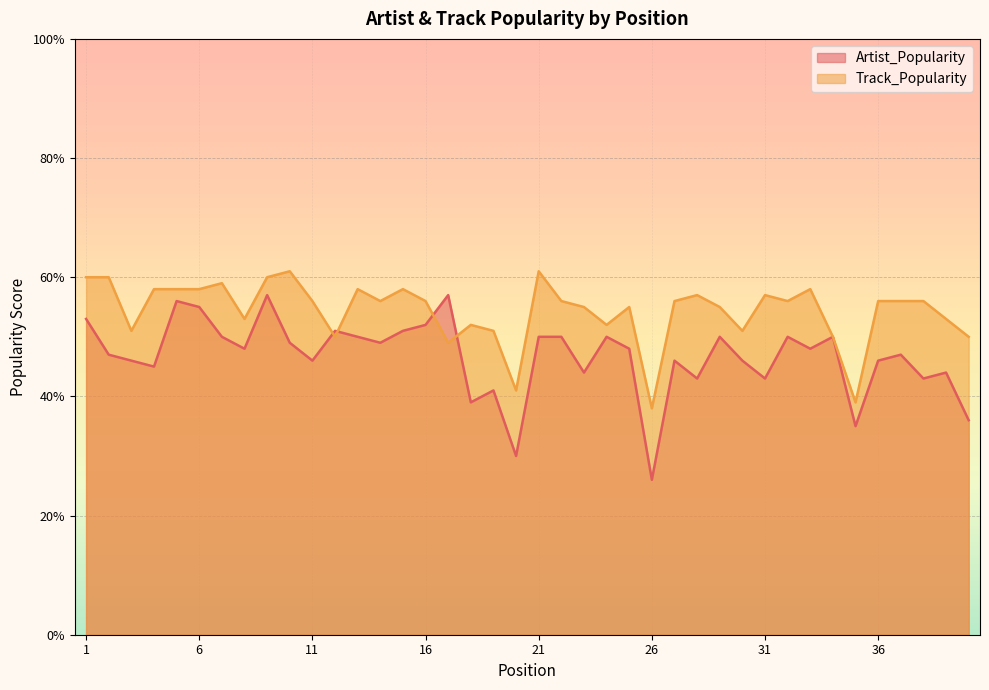

What is the minimum value shown in the chart?

26